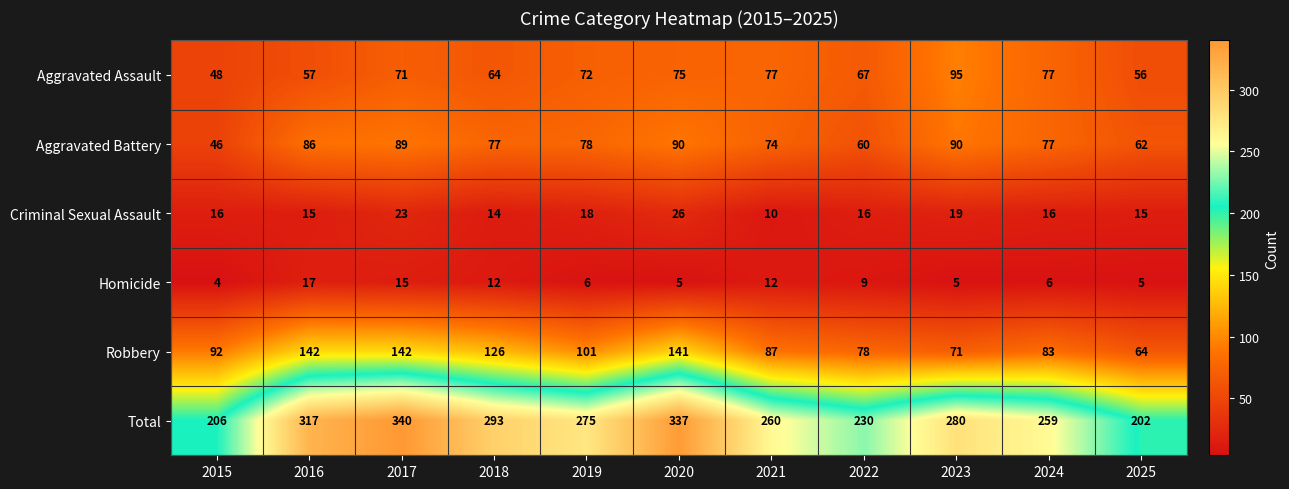

The Total series shows 230 at 2022. True or false?

True